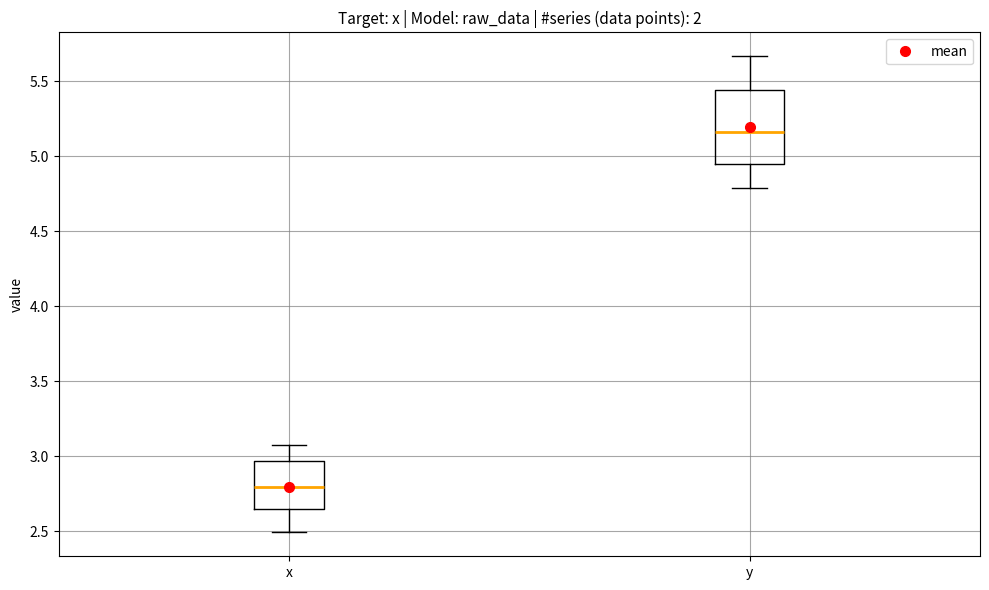

Reading left to right, read every box against the y-axis: the position of its median line, the range the box covers, and the ends of its whiskers. The values are not printed on the chart, so give them approximately, as read against the axis.

x: median 2.80, box 2.65 to 2.95, whiskers 2.50 to 3.10
y: median 5.15, box 4.95 to 5.45, whiskers 4.80 to 5.65